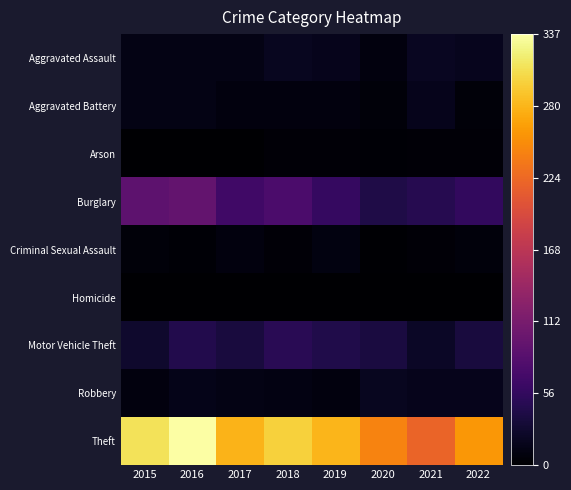

Rank the series at 2020 from lowest to highest value.

Homicide, Criminal Sexual Assault, Arson, Aggravated Battery, Aggravated Assault, Robbery, Motor Vehicle Theft, Burglary, Theft